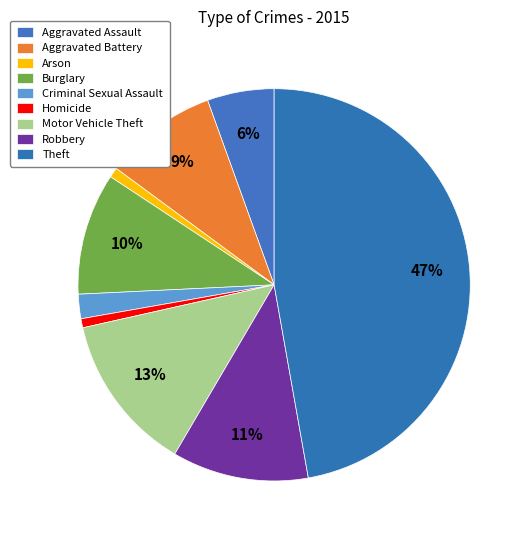

How many slices are in this pie chart?

9